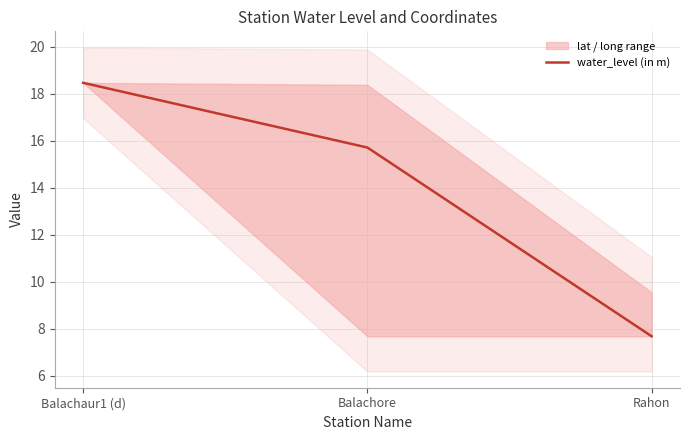

At which label is the value closest to 13?

Balachore